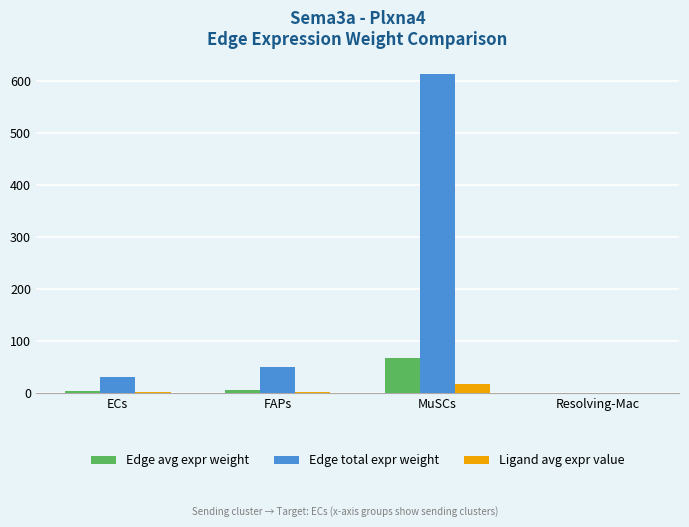

Which series changed the most between FAPs and MuSCs?

Edge total expr weight